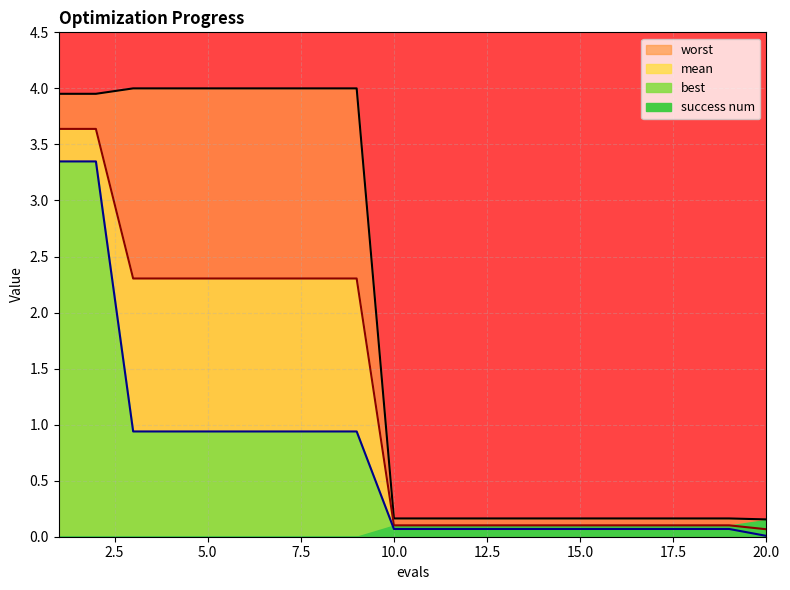

How many lines are shown in the chart?

3